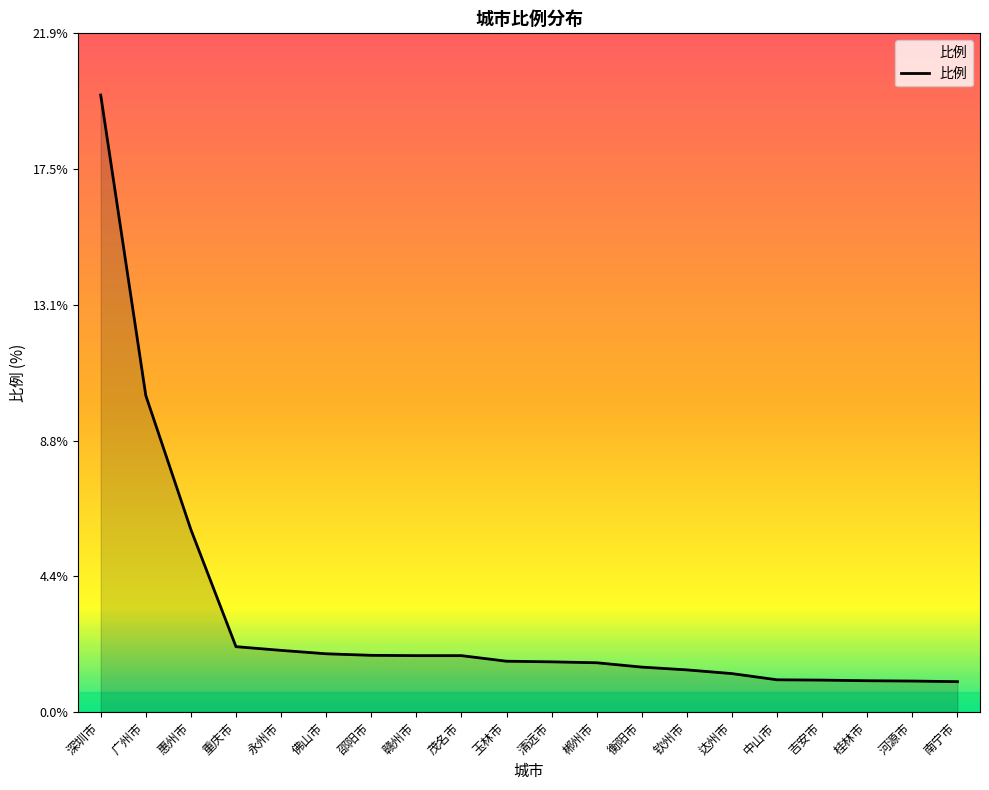

Where is the data nearest to the value 10?

广州市